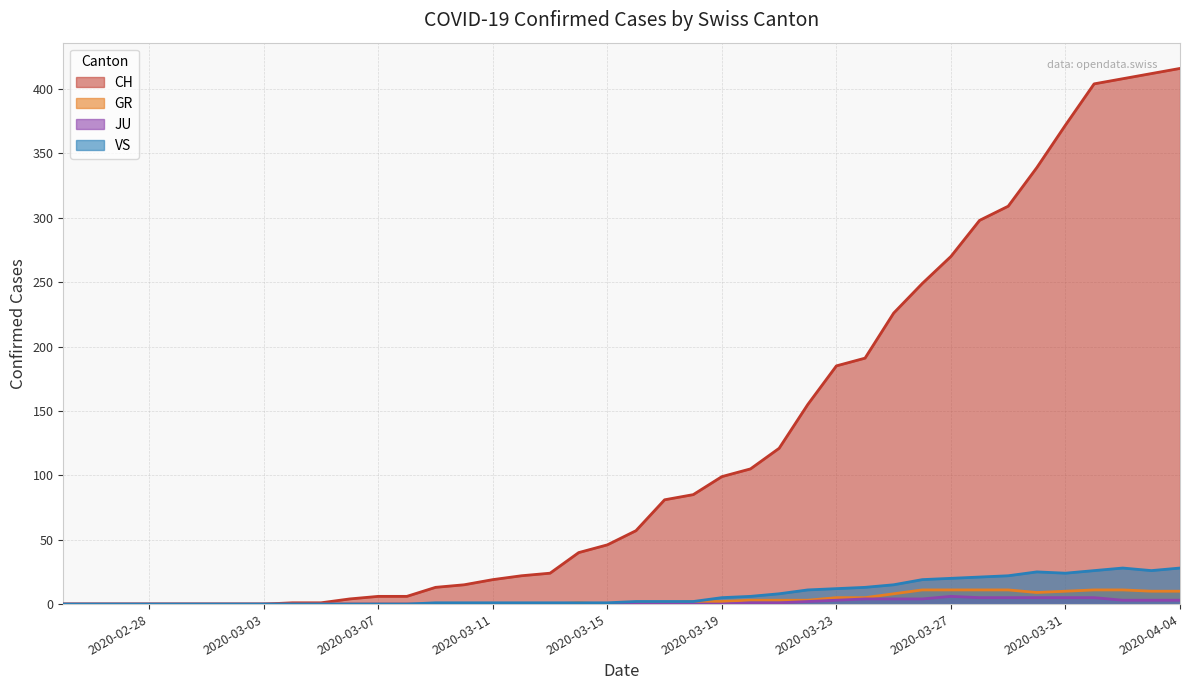

Which category has the lowest value across all series?

2020-02-25